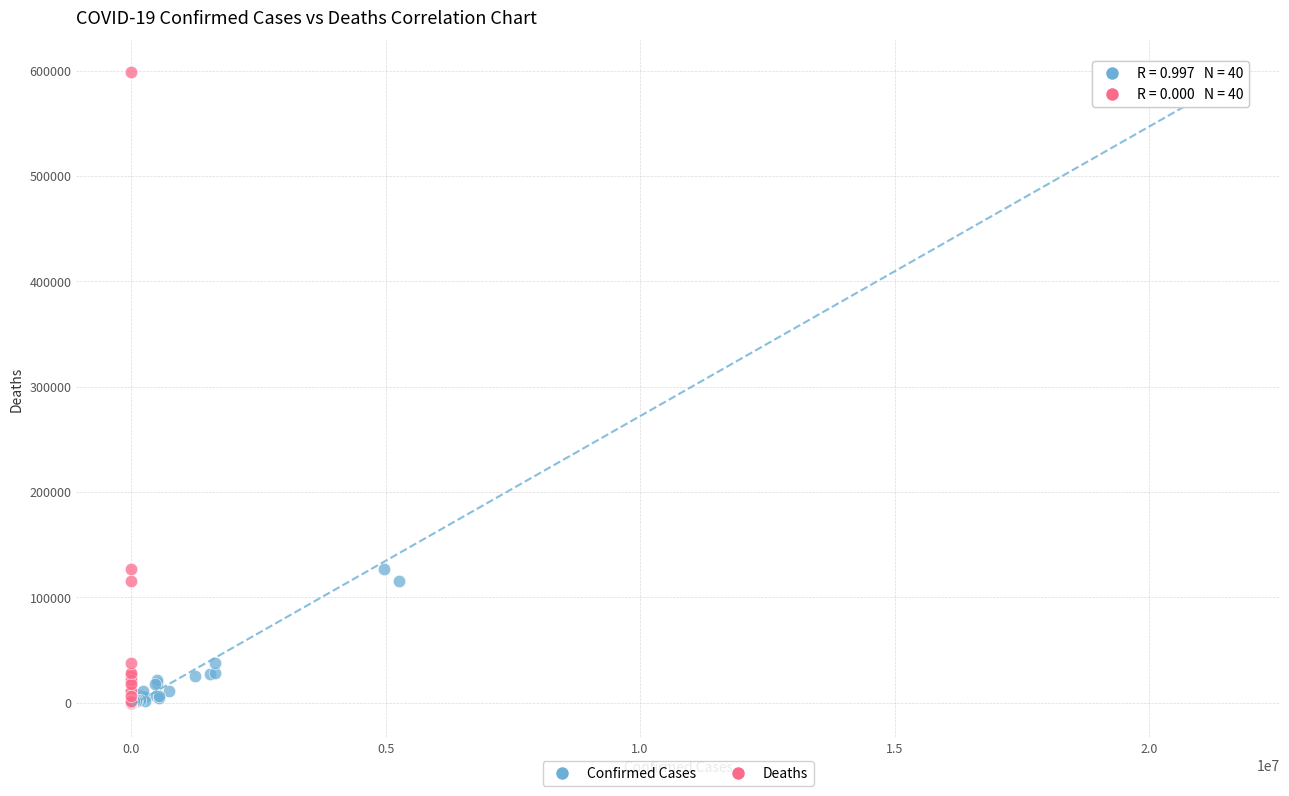

What are all the series names shown in the legend?

Confirmed Cases, Deaths